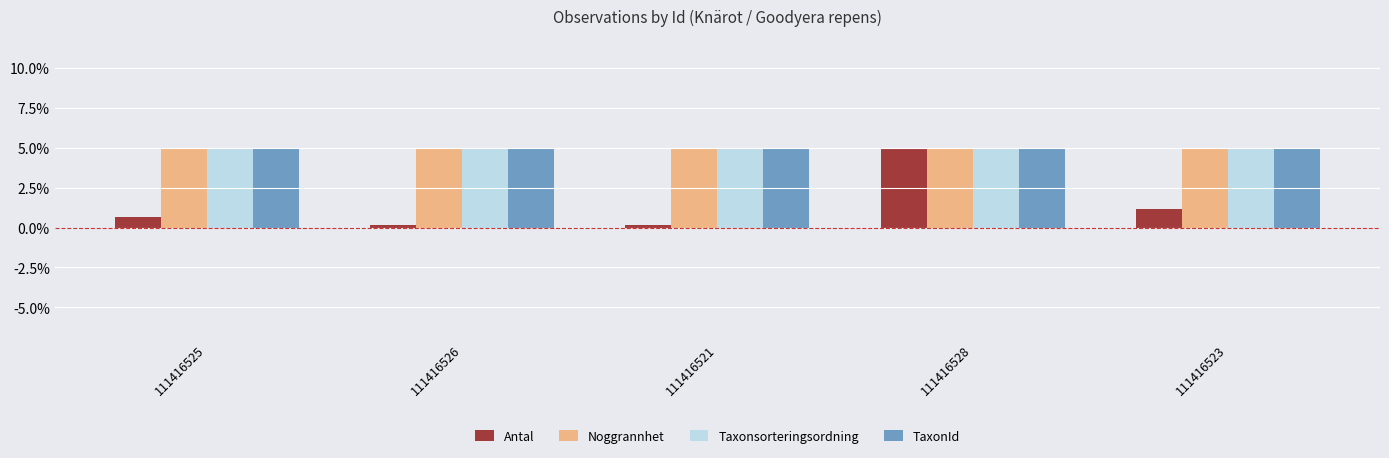

How many data points does each series have?

5